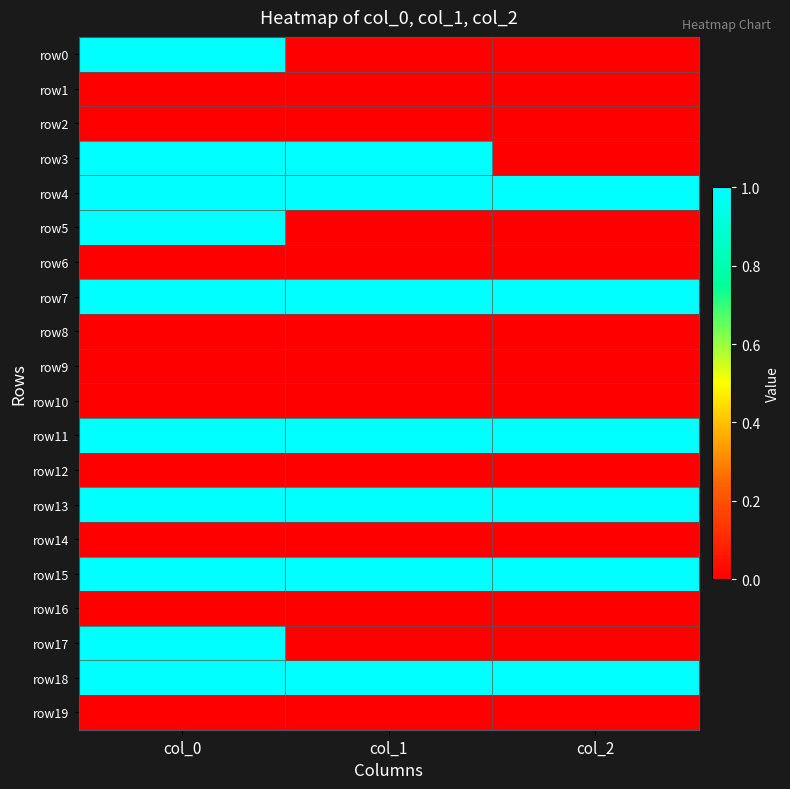

What is the spread (max minus min) of values at col_0?

1